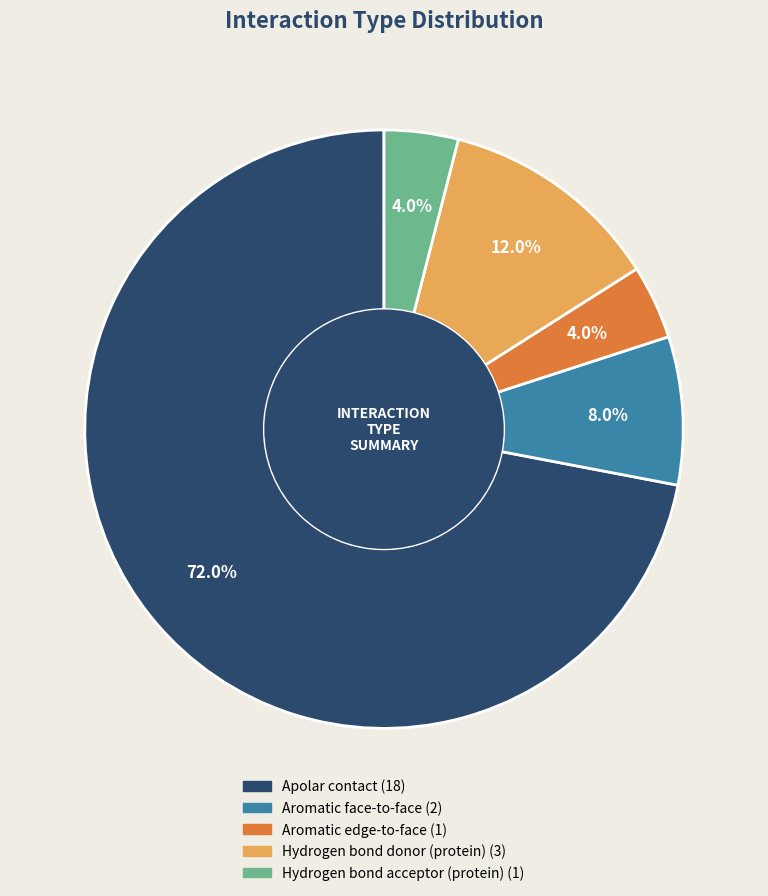

Is there any slice that represents more than half of the pie?

Yes